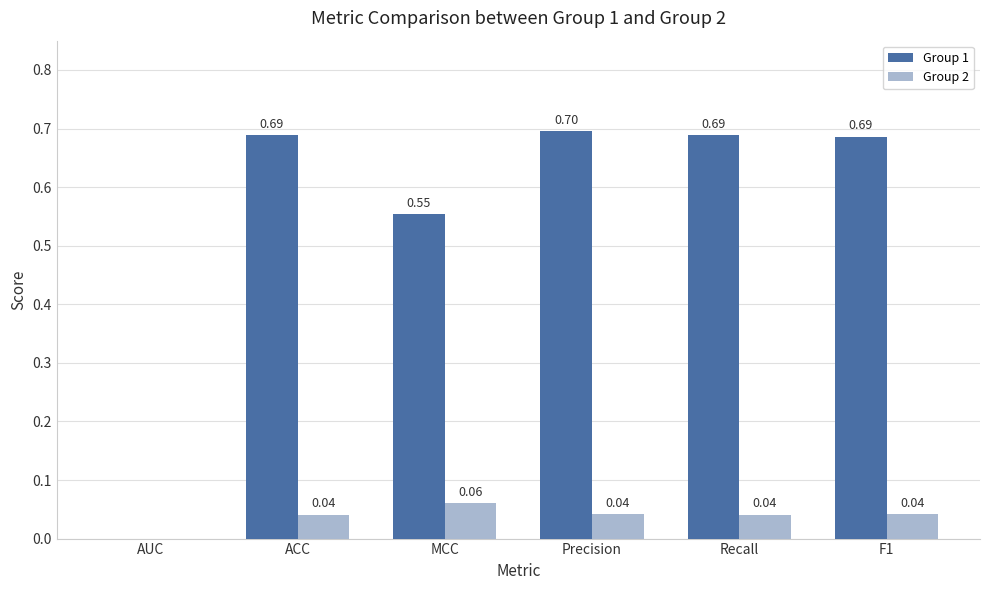

At which label is Group 1 closest to 0?

AUC